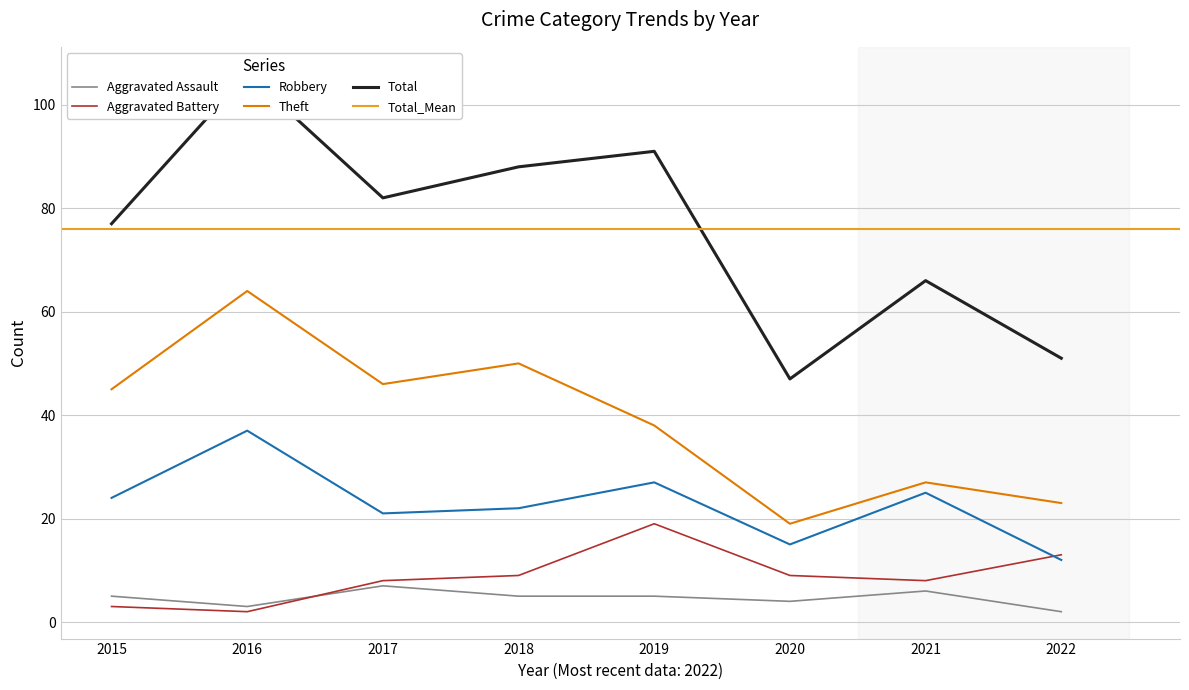

At which category does the chart reach its peak across all series?

2016